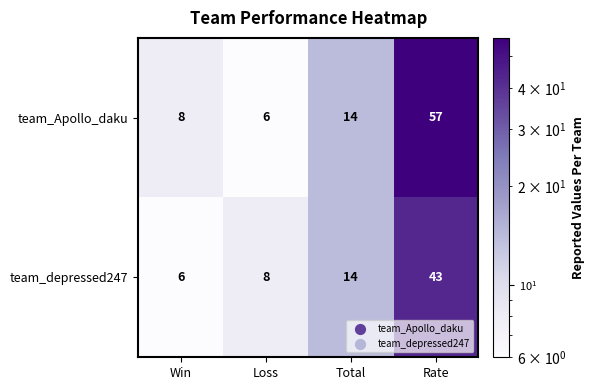

How many series are shown in this chart?

2